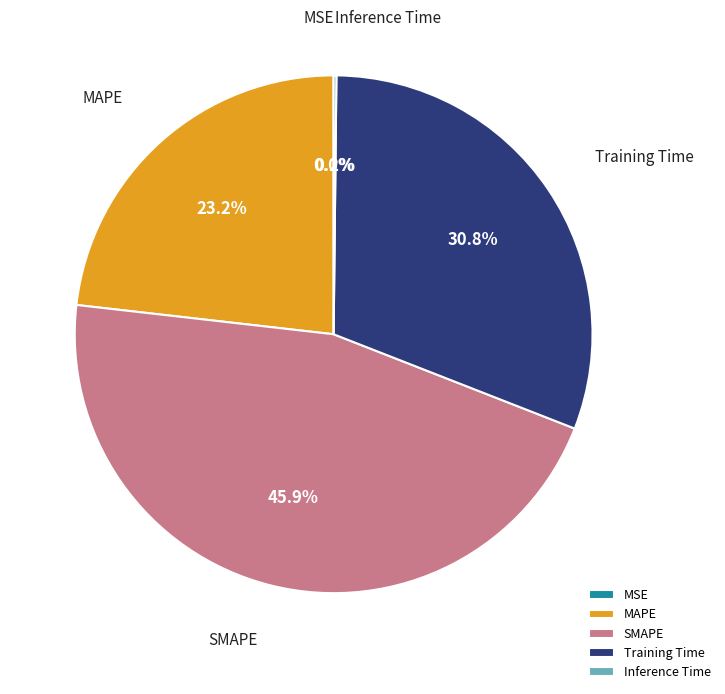

What percentage is the Training Time slice, to the nearest percent?

31%